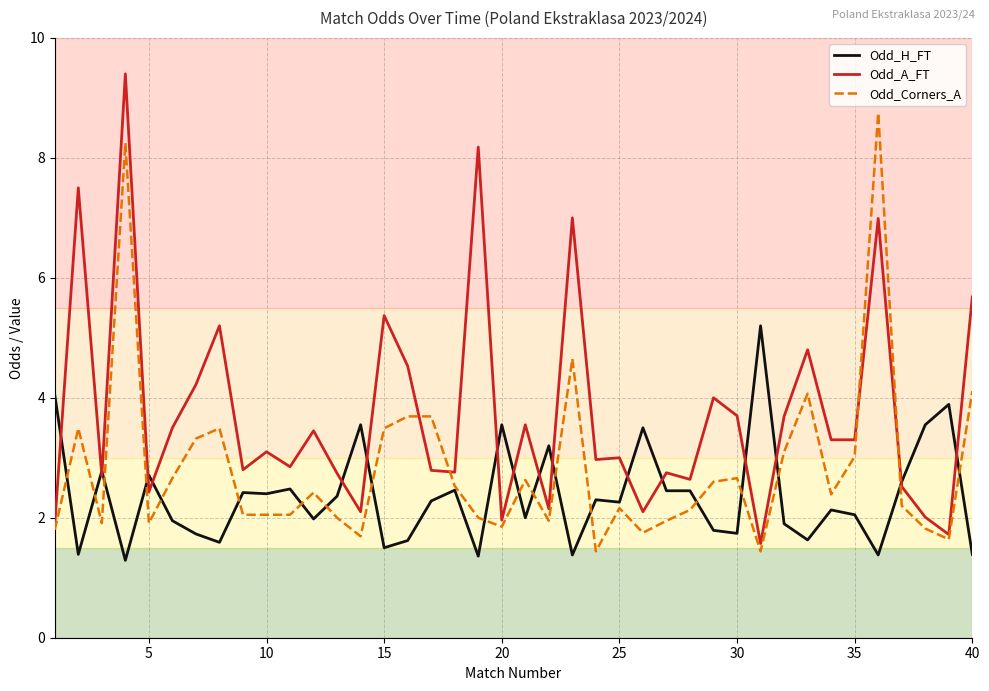

Which series has the largest total across all categories?

Odd_A_FT